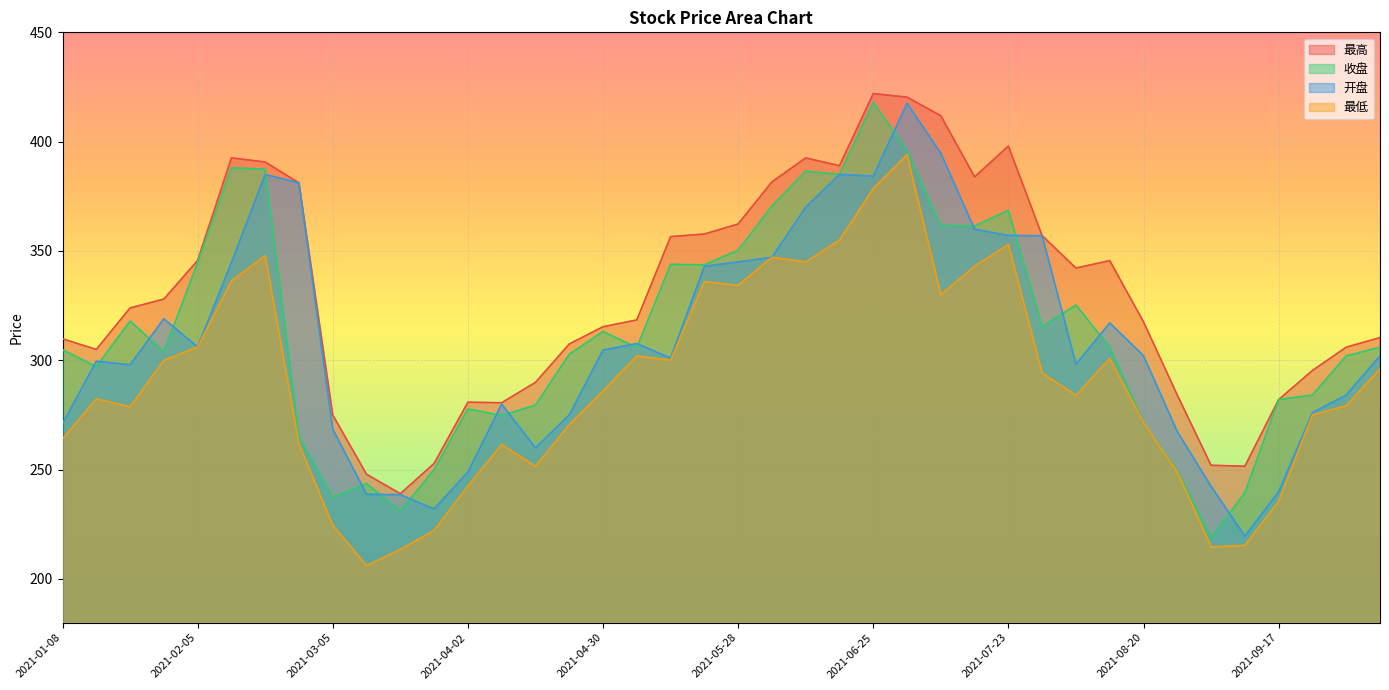

What is the difference between the maximum and minimum values in the 最低 series?

187.9